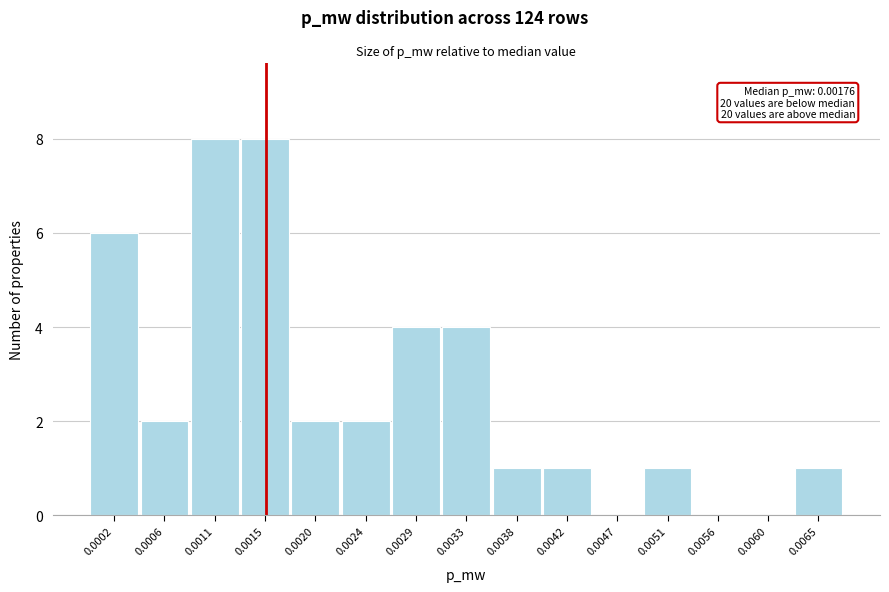

Reading left to right, transcribe all the data shown in this chart.

0.0002=6	0.0006=2	0.0011=8	0.0015=8	0.0020=2	0.0024=2	0.0029=4	0.0033=4	0.0038=1	0.0042=1	0.0047=0	0.0051=1	0.0056=0	0.0060=0	0.0065=1